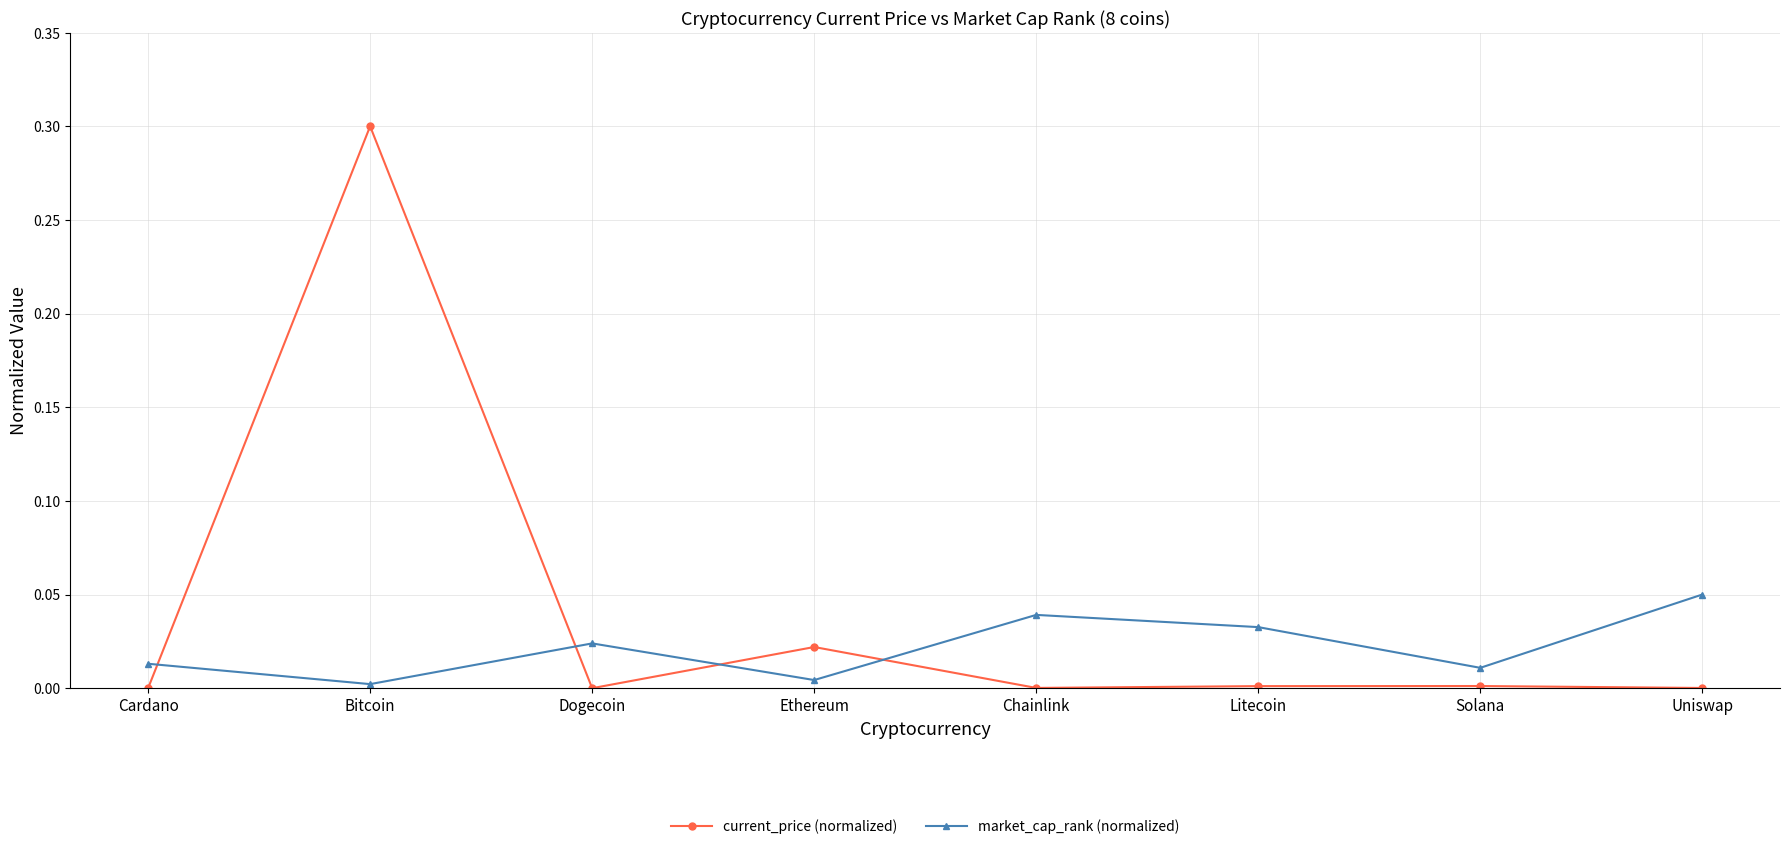

What is the difference between the maximum and minimum values in the current_price (normalized) series?

0.3